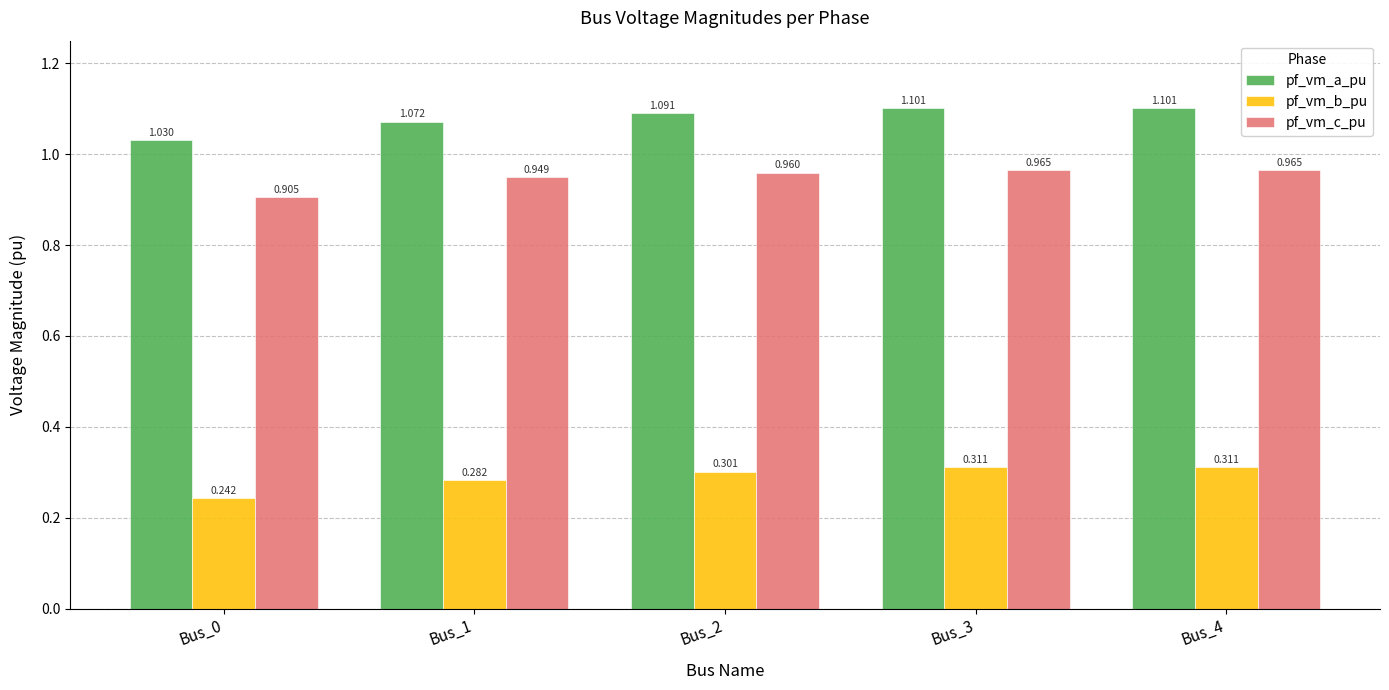

Rank the series by their average value, from highest to lowest.

pf_vm_a_pu, pf_vm_c_pu, pf_vm_b_pu